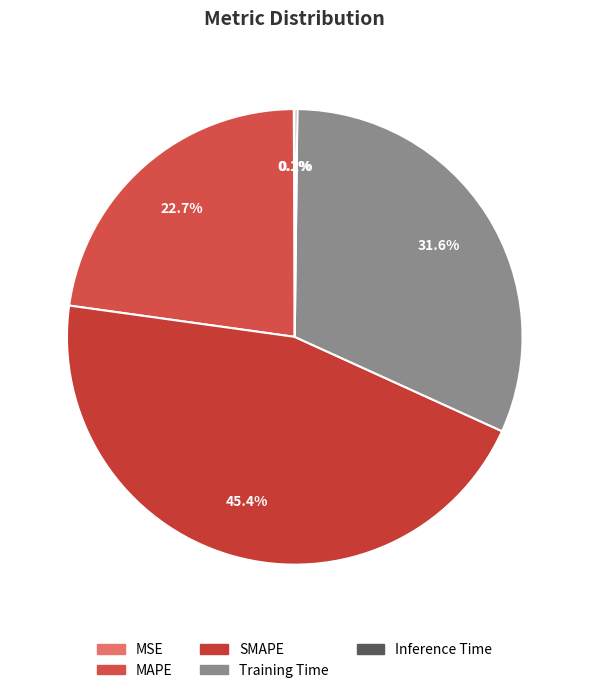

To the nearest percent, what is the difference between the largest and smallest slice percentages?

45%